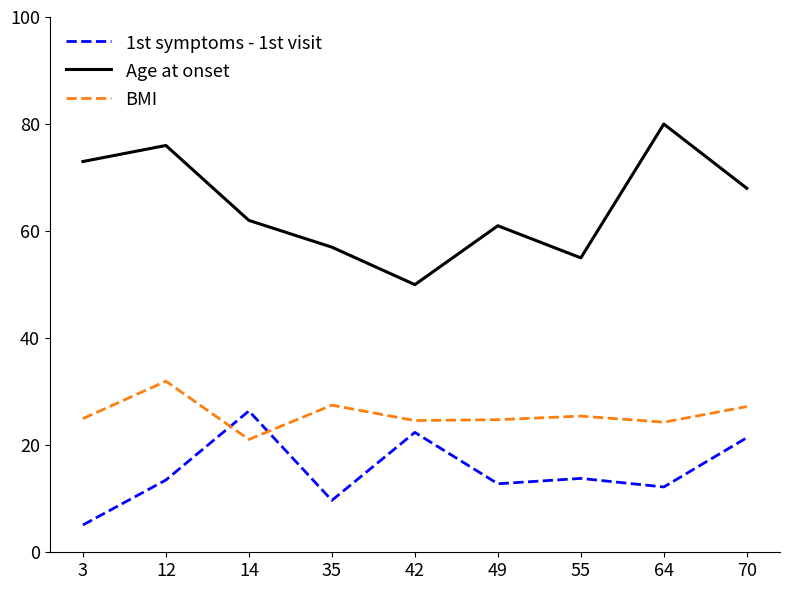

True or false: 1st symptoms - 1st visit and Age at onset intersect in this chart.

False